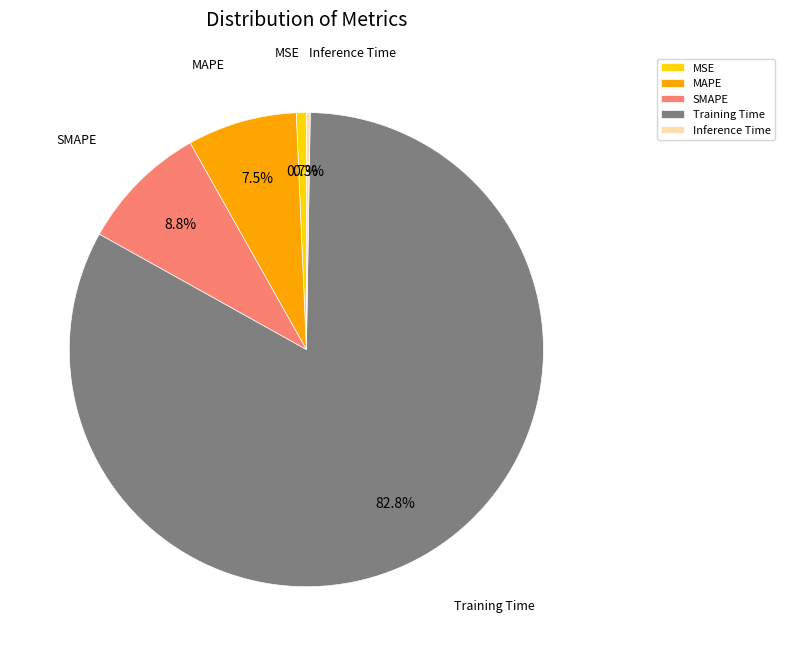

To the nearest percent, what percentage of the pie is SMAPE?

9%